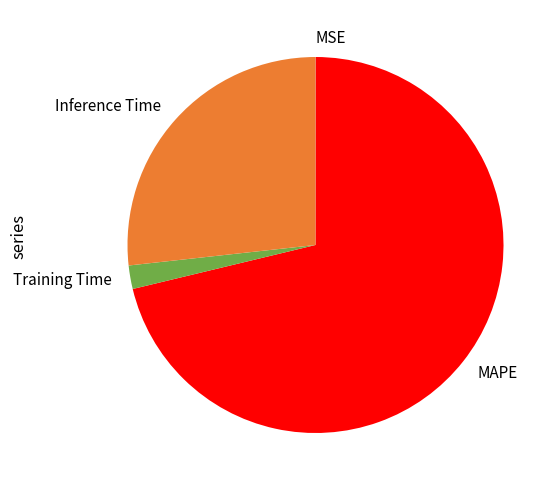

The Training Time slice represents 2% of the pie. True or false?

True